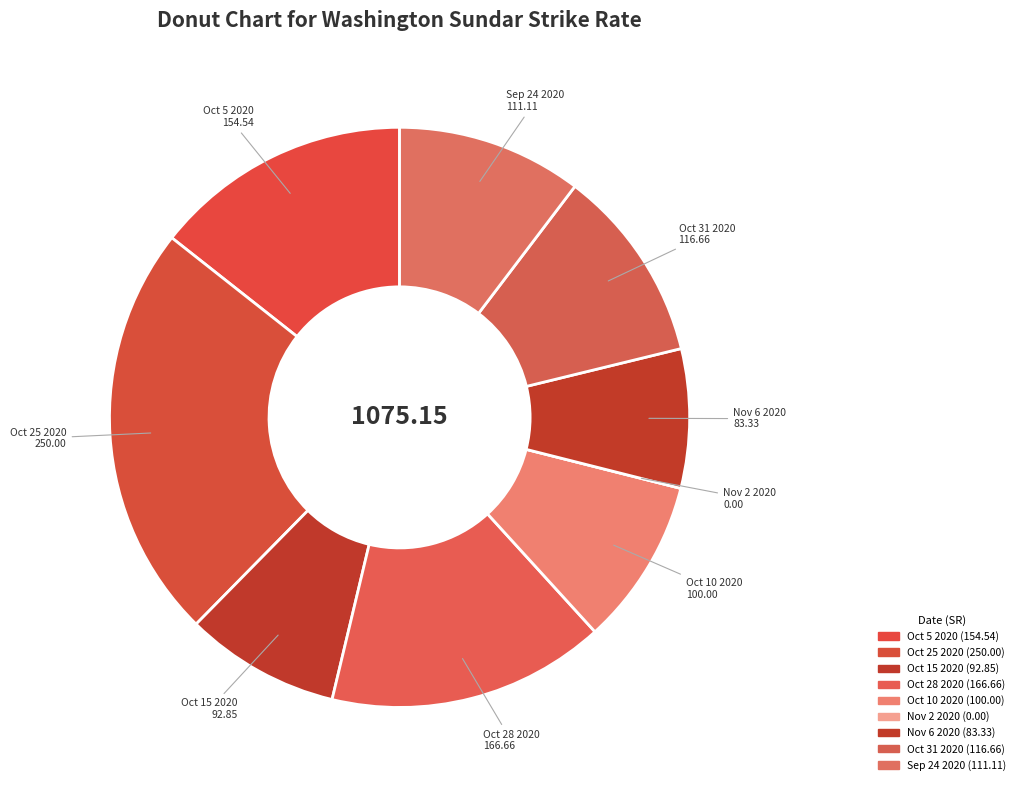

What is the largest slice in the pie chart?

Oct 25 2020